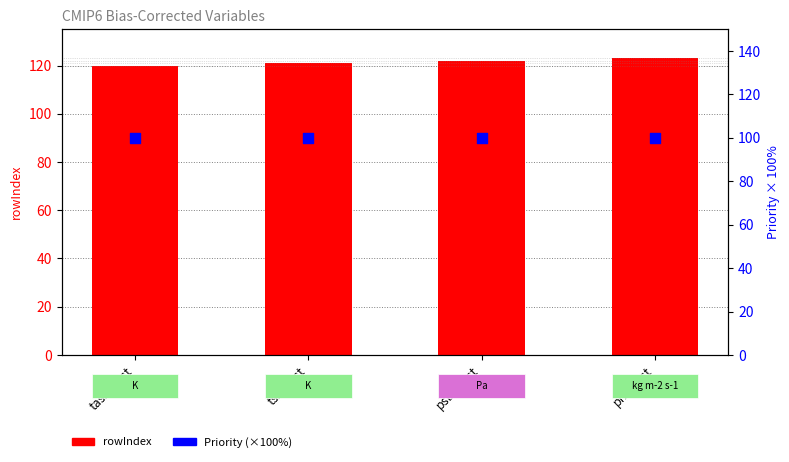

Which series reaches the maximum Y coordinate?

rowIndex